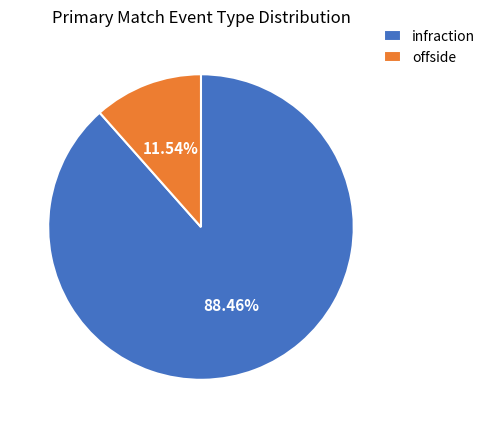

Rank the categories by value from highest to lowest.

infraction, offside